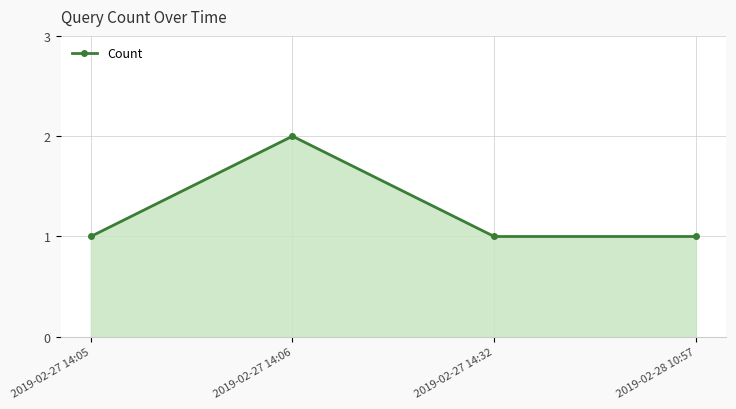

Between 2019-02-27 14:06 and 2019-02-28 10:57, which is larger?

2019-02-27 14:06